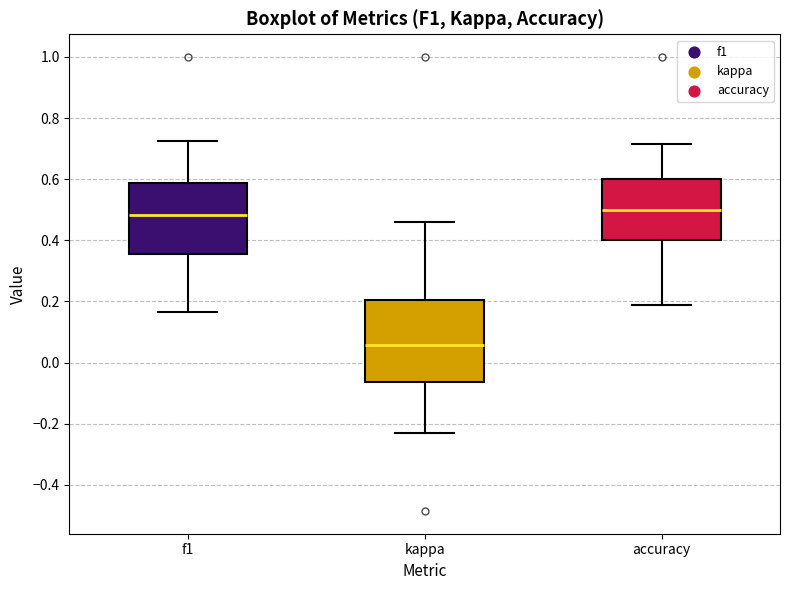

Reading left to right, transcribe this box plot: for each box, give where its median line is, the range the box spans, and where its two whiskers end, as read against the y-axis. The values are not printed on the chart, so give them approximately, as read against the axis.

f1: median 0.48, box 0.36 to 0.58, whiskers 0.16 to 0.72
kappa: median 0.06, box -0.06 to 0.20, whiskers -0.24 to 0.46
accuracy: median 0.50, box 0.40 to 0.60, whiskers 0.18 to 0.72